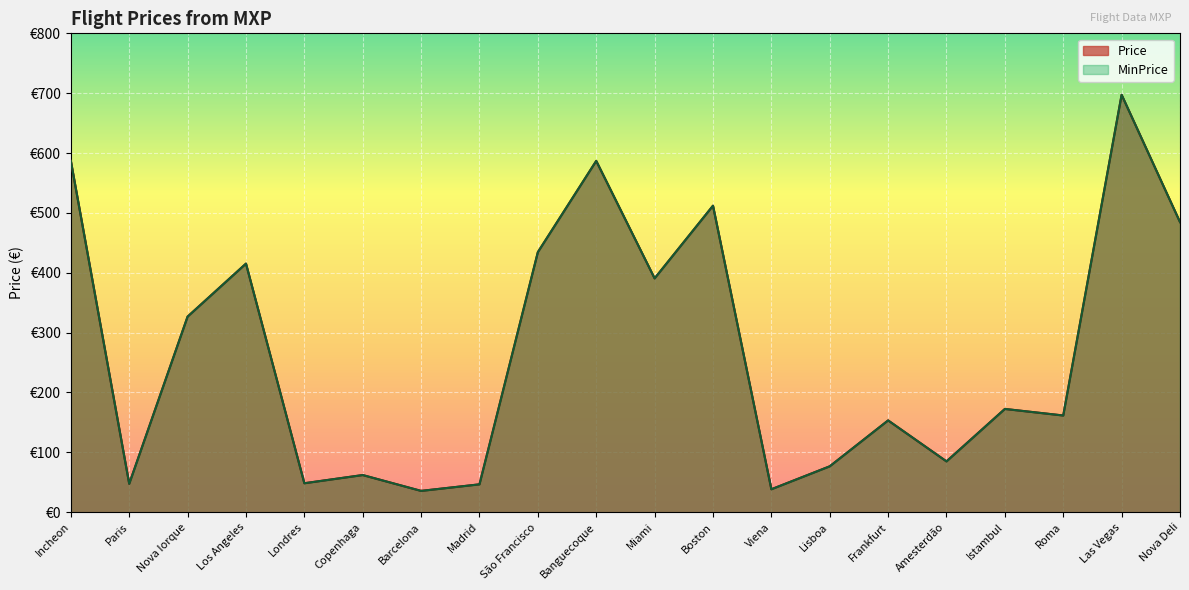

At which category is the sum across all series the highest?

Las Vegas